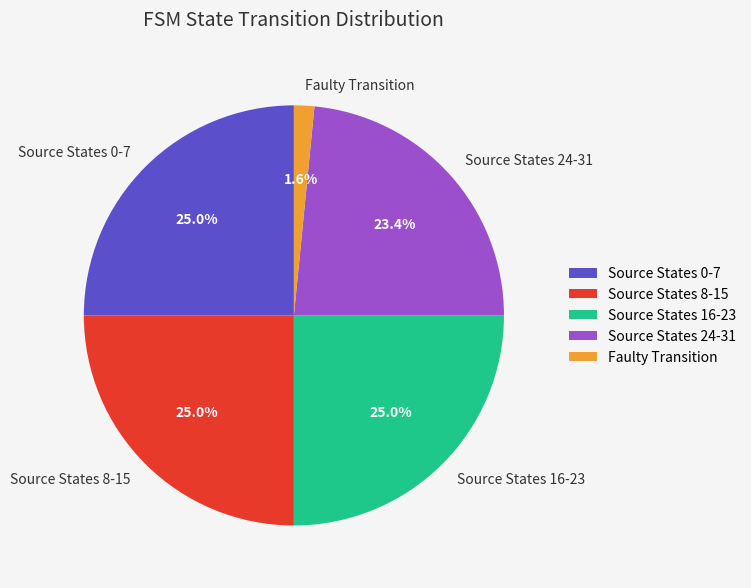

To the nearest percent, what is the difference between the largest and smallest slice percentages?

23%